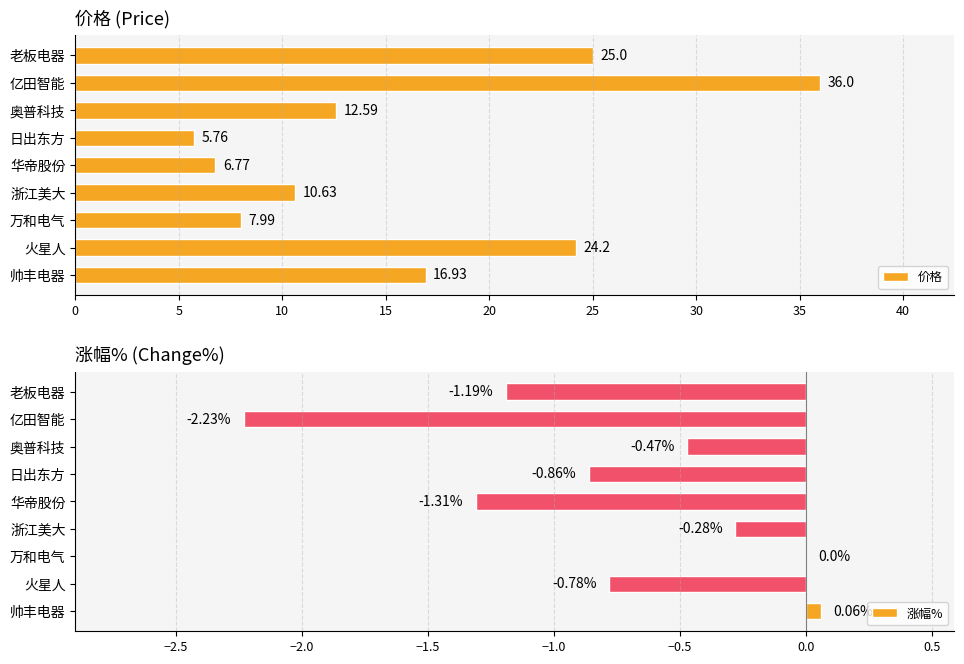

What is the difference between the 价格 values at 火星人 and 奥普科技?

11.6